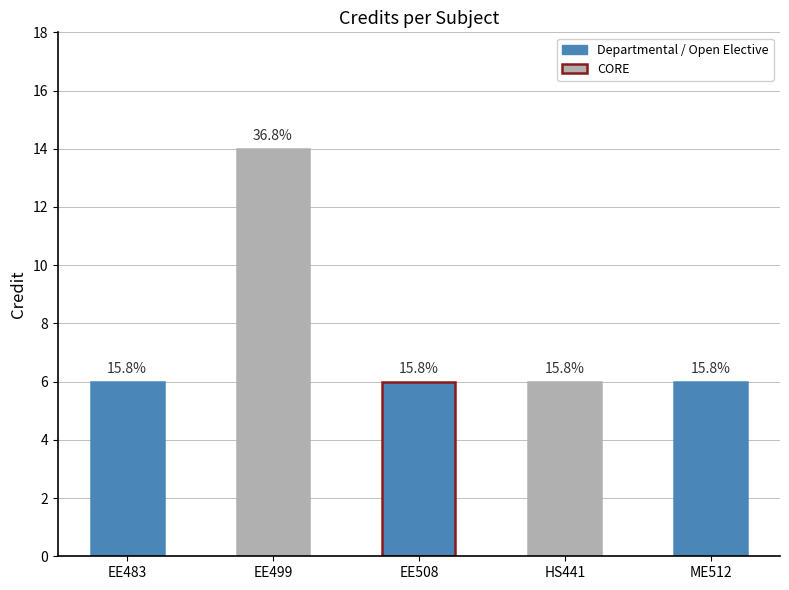

List the labels in order of value, smallest first.

EE483, EE508, HS441, ME512, EE499